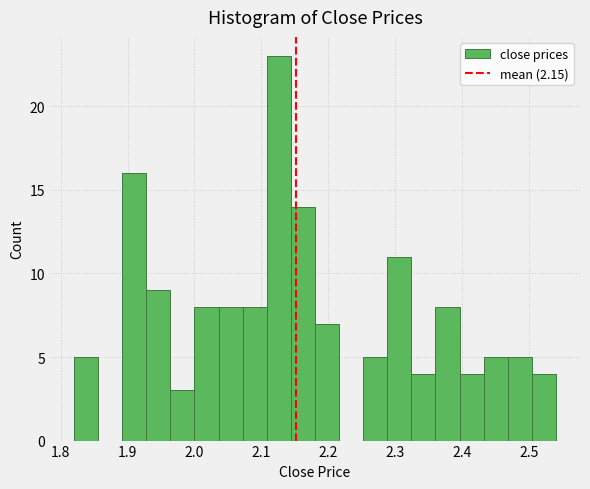

Read against the x-axis, roughly where is the centre of the tallest bar?

2.13